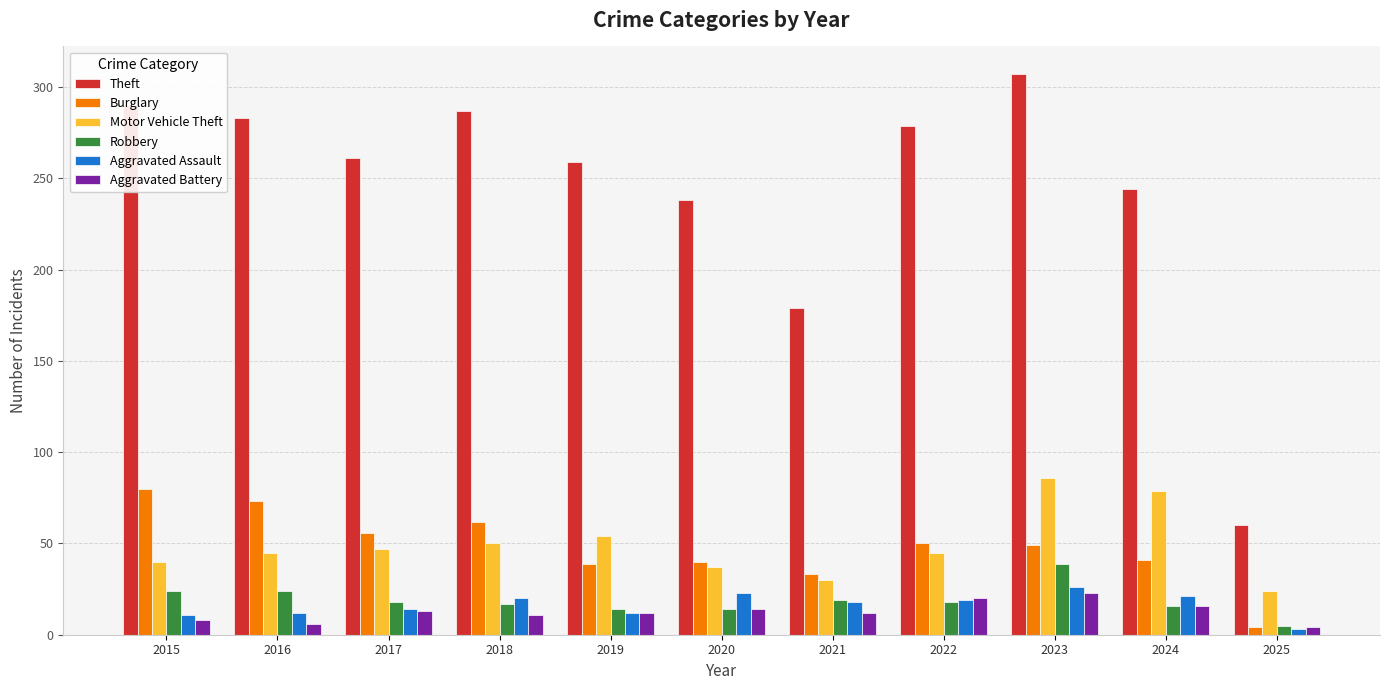

How many Aggravated Battery values are between 8 and 16?

7